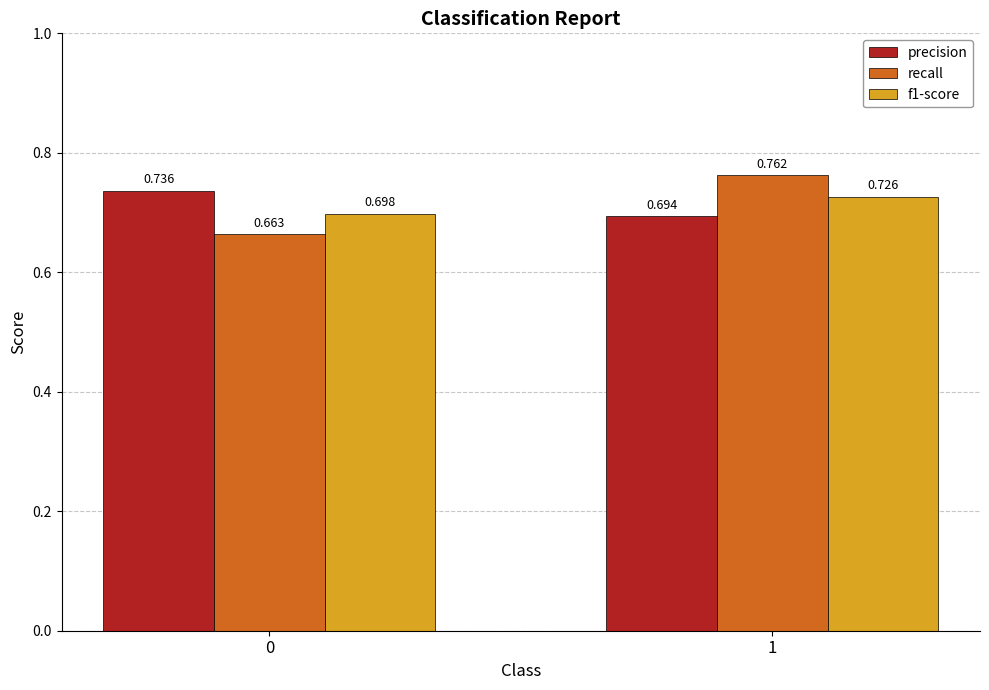

Rank the series by their maximum value, from lowest to highest.

f1-score, precision, recall